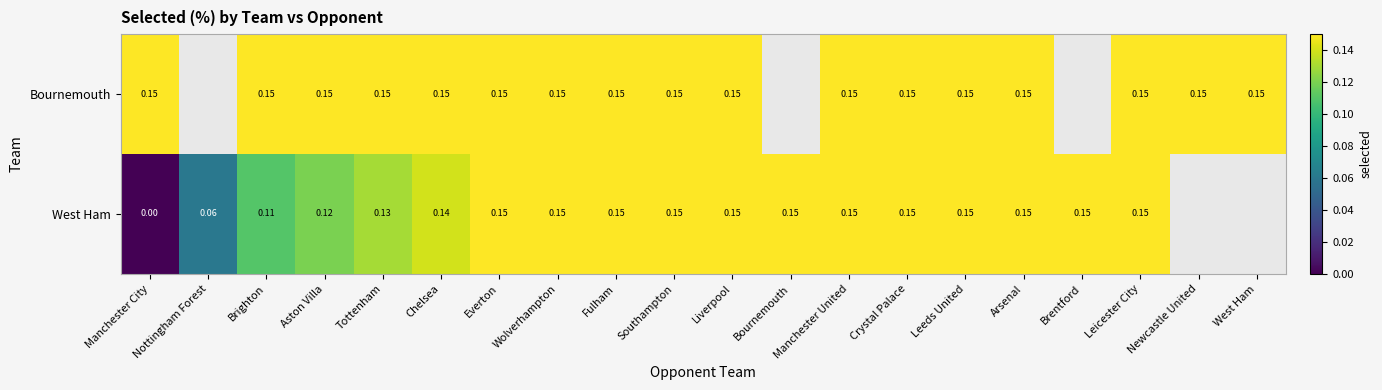

What is the maximum value for Bournemouth?

0.1